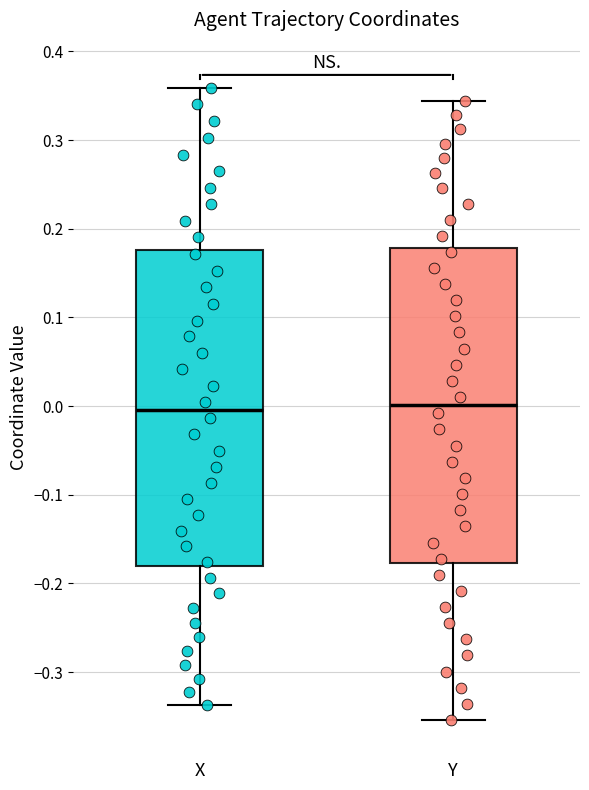

Reading left to right, transcribe this box plot: for each box, give where its median line is, the range the box spans, and where its two whiskers end, as read against the y-axis. The values are not printed on the chart, so give them approximately, as read against the axis.

X: median 0.00, box -0.18 to 0.18, whiskers -0.34 to 0.36
Y: median 0.00, box -0.18 to 0.18, whiskers -0.35 to 0.34